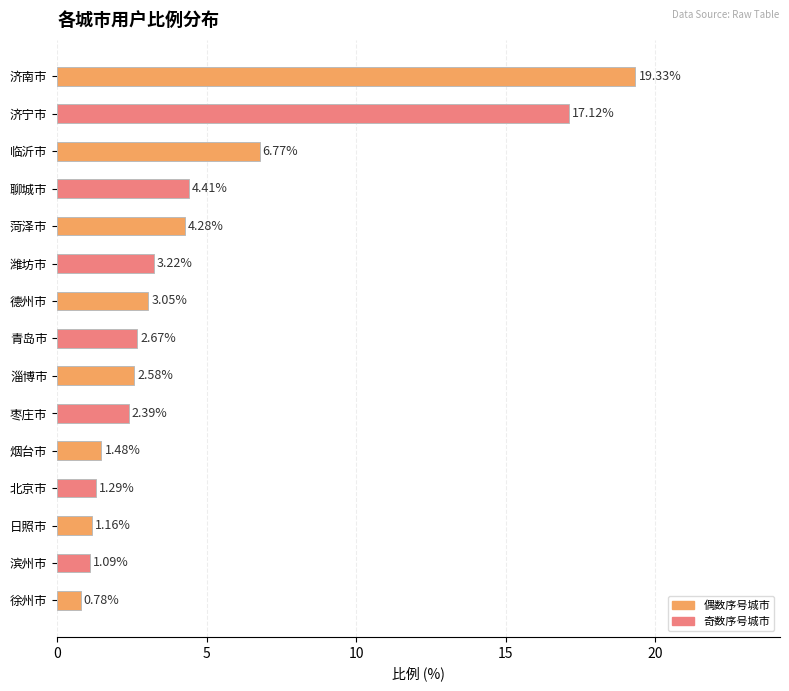

What is the difference between the maximum and second lowest values?

18.2